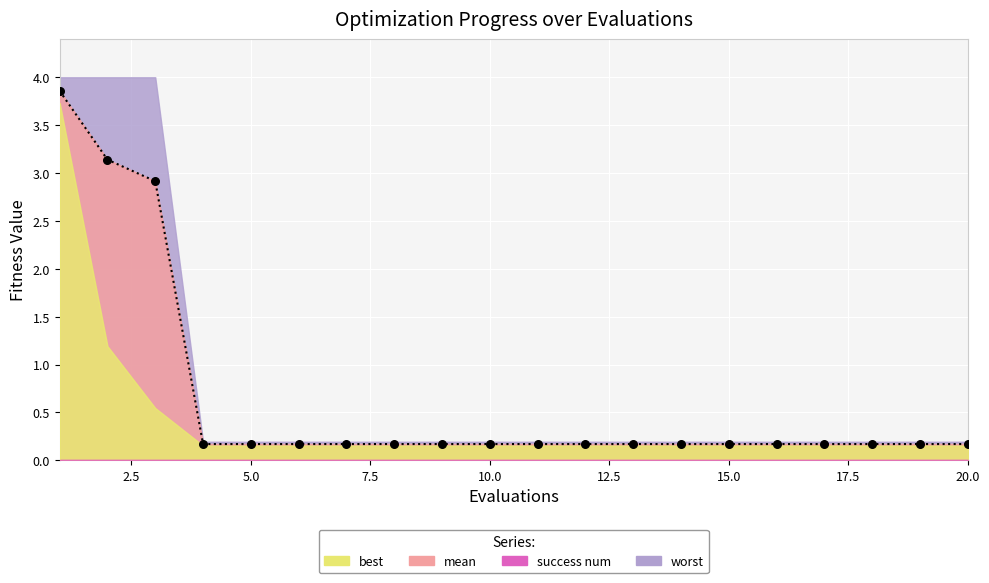

At how many categories does at least one series exceed 3?

2